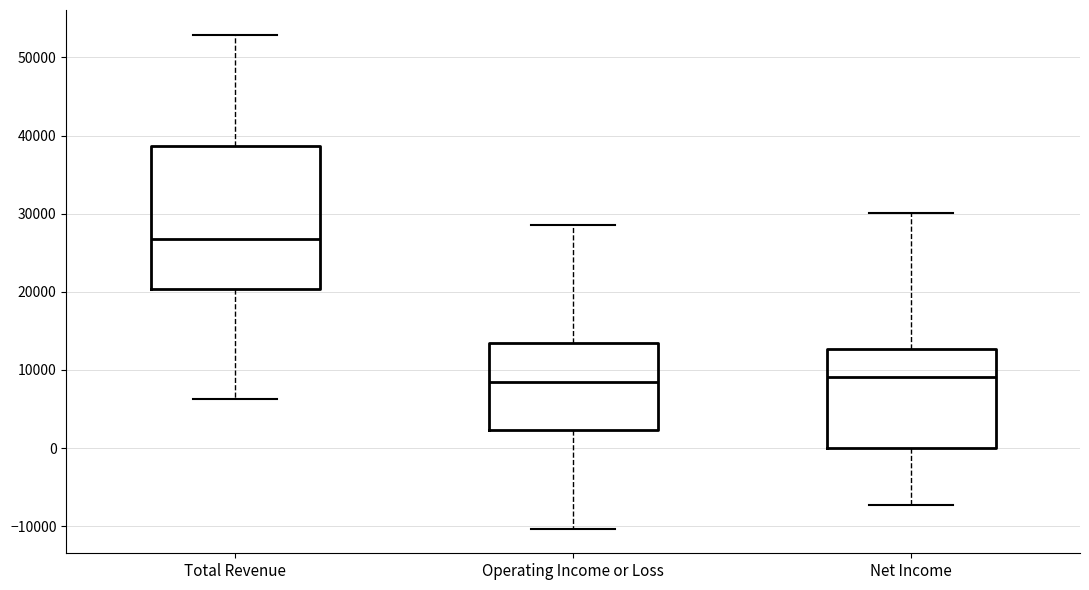

Which box is the tallest, from its lower edge to its upper edge?

Total Revenue